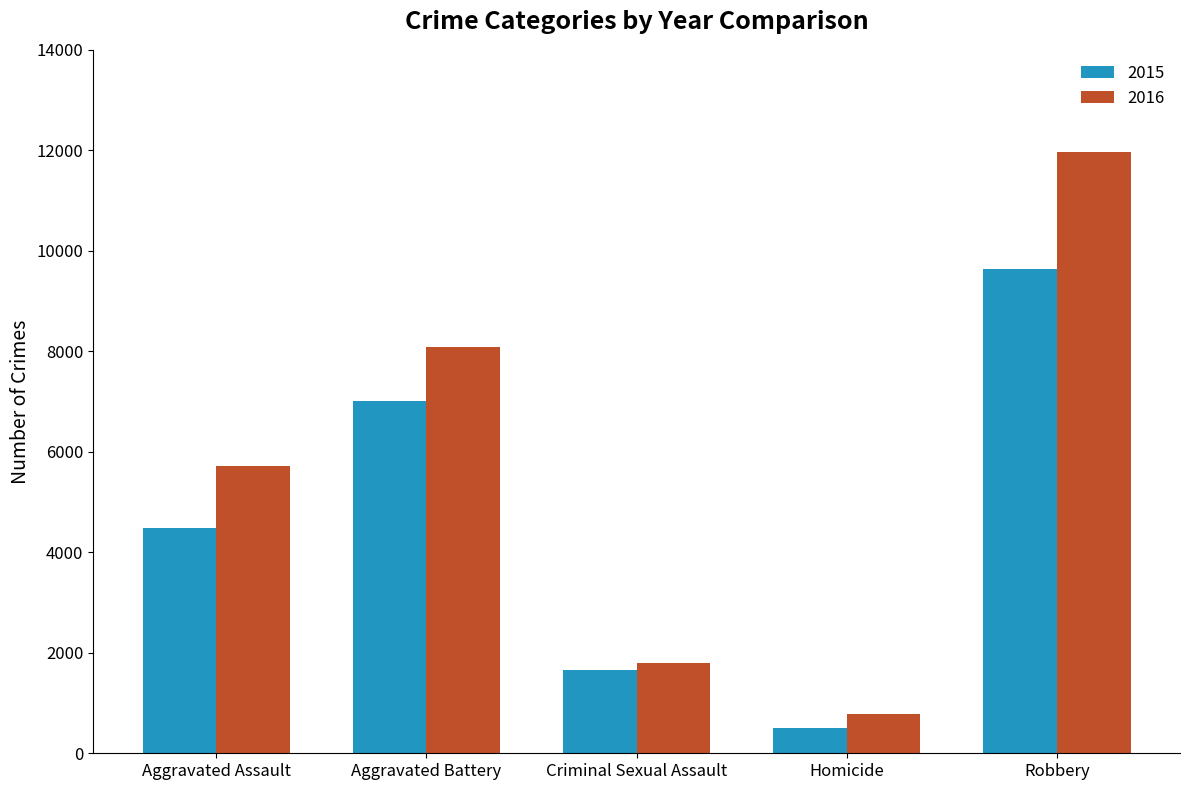

How many 2015 values are between 1653 and 7018?

3